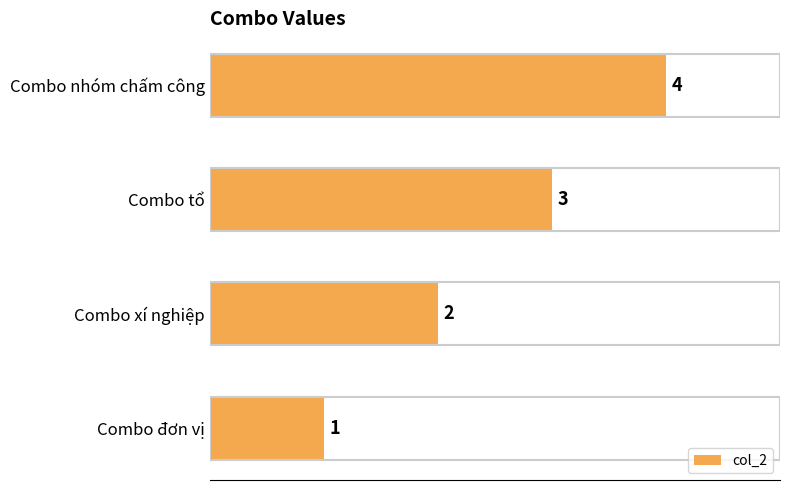

Rank the categories by value from highest to lowest.

Combo nhóm chấm công, Combo tổ, Combo xí nghiệp, Combo đơn vị